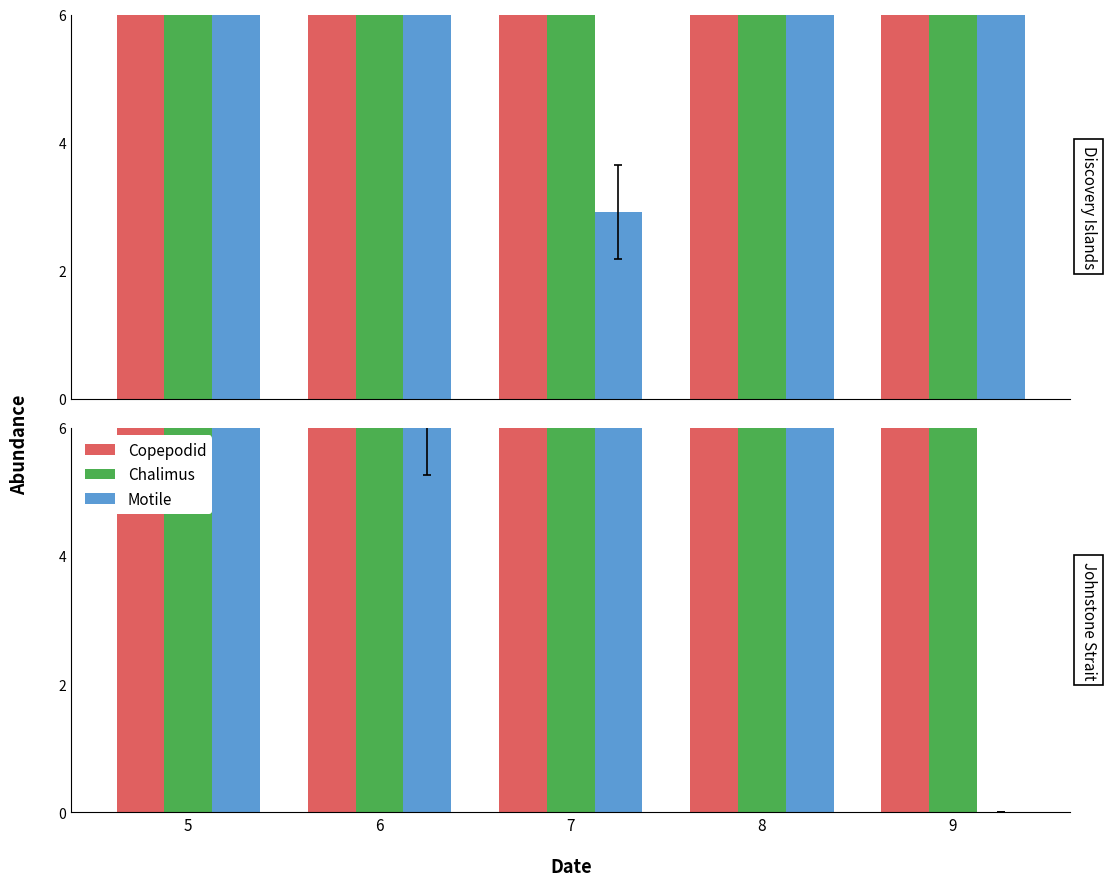

What is the value of the Motile bar at the 2nd from the left?

7.0